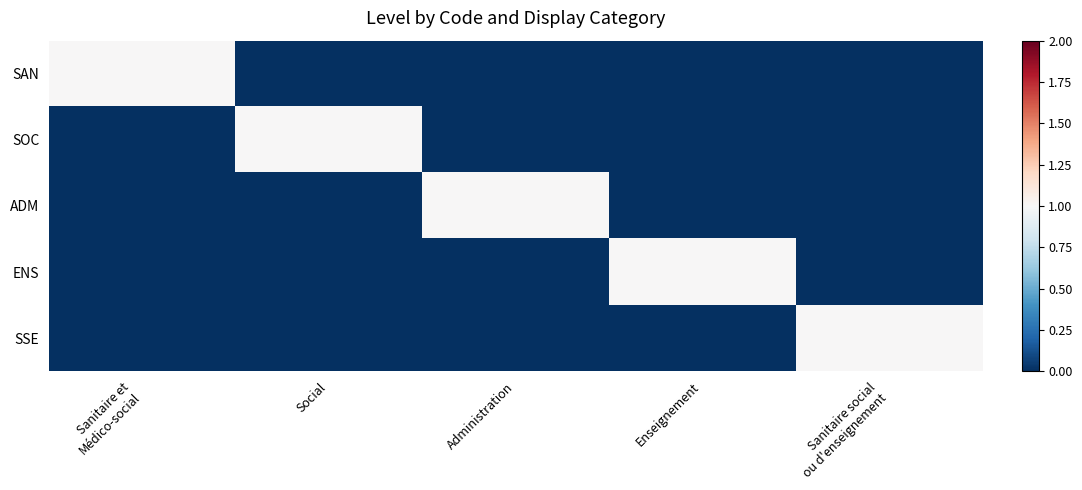

Rank the series at Enseignement from highest to lowest value.

ENS, SAN, SOC, ADM, SSE